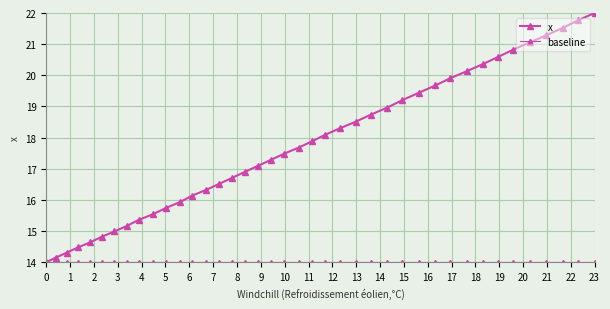

True or false: baseline and x intersect in this chart.

False